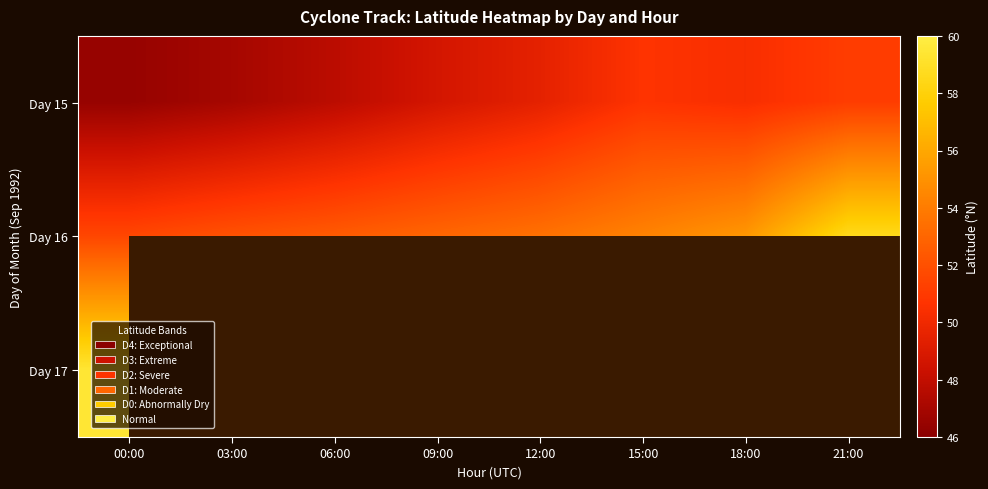

Is it true that Day 16 equals 30.3 at 06:00?

False